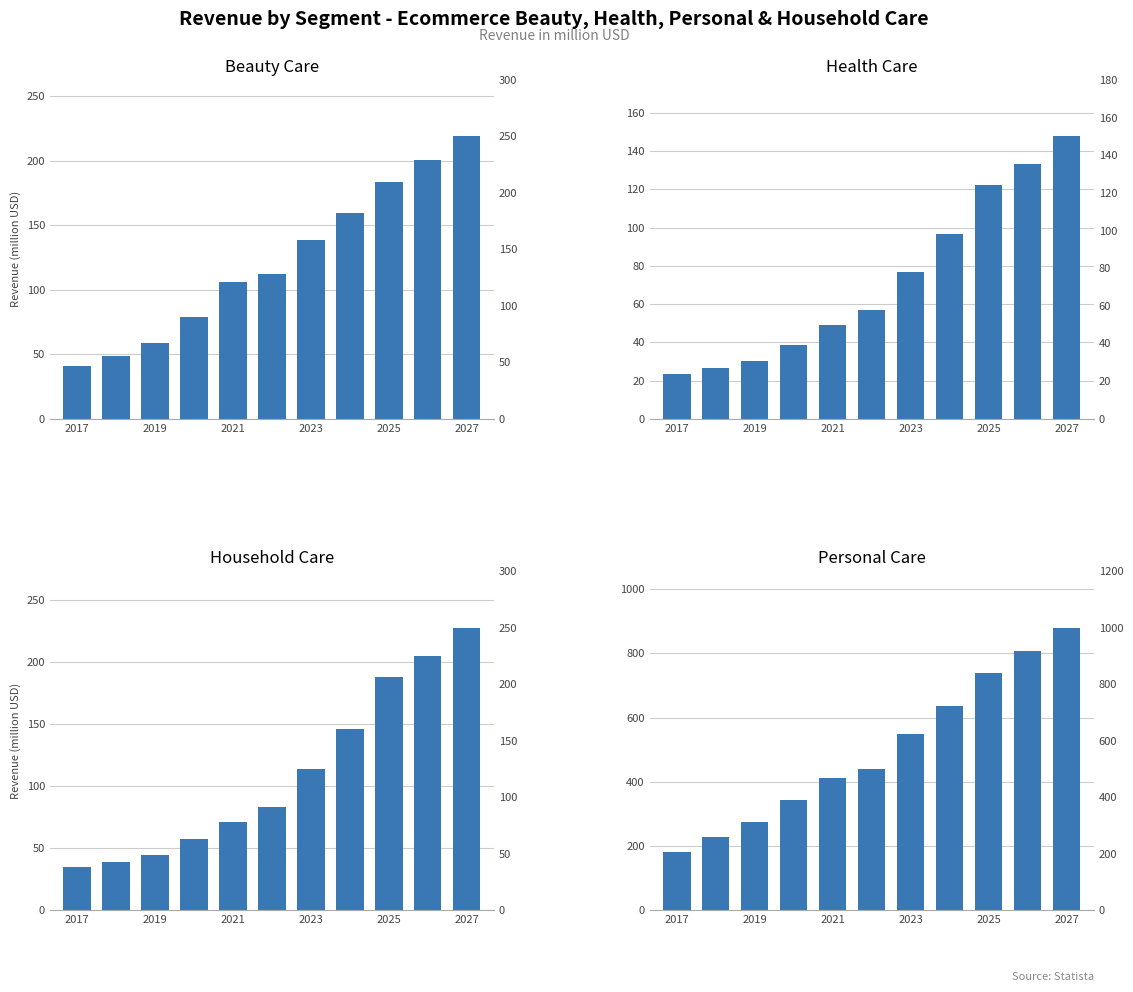

Reading left to right, extract all data points from this chart.

Beauty Care: 40.6	48.9	58.6	78.7	106.1	112.4	138.5	159.3	183.2	200.3	218.7
Health Care: 23.2	26.3	30.0	38.6	49.1	56.9	76.7	96.7	122.1	133.3	147.7
Household Care: 34.8	38.9	44.3	57.6	71.4	83.5	114.1	146.3	188.3	205.3	227.9
Personal Care: 181.9	227.5	273.8	343.8	410.5	439.6	547.6	636.8	740.1	806.1	880.1